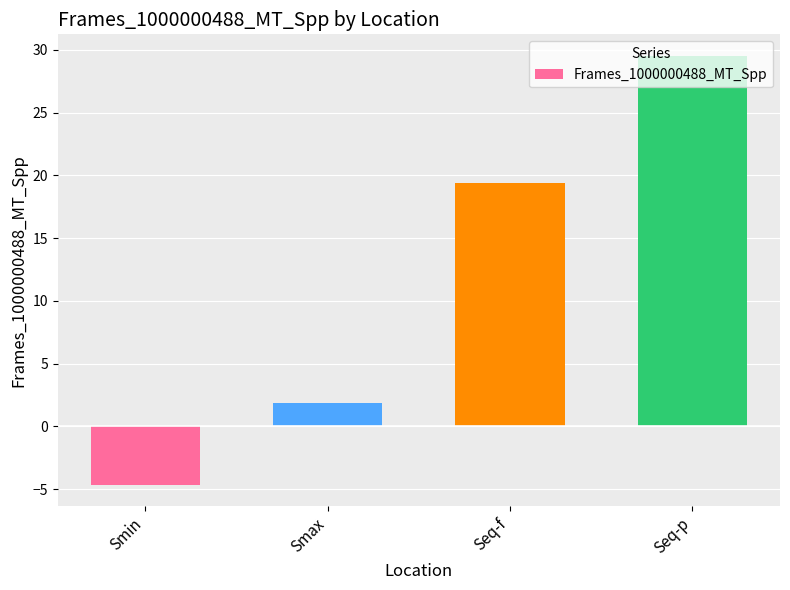

Count the number of values greater than 19.

2